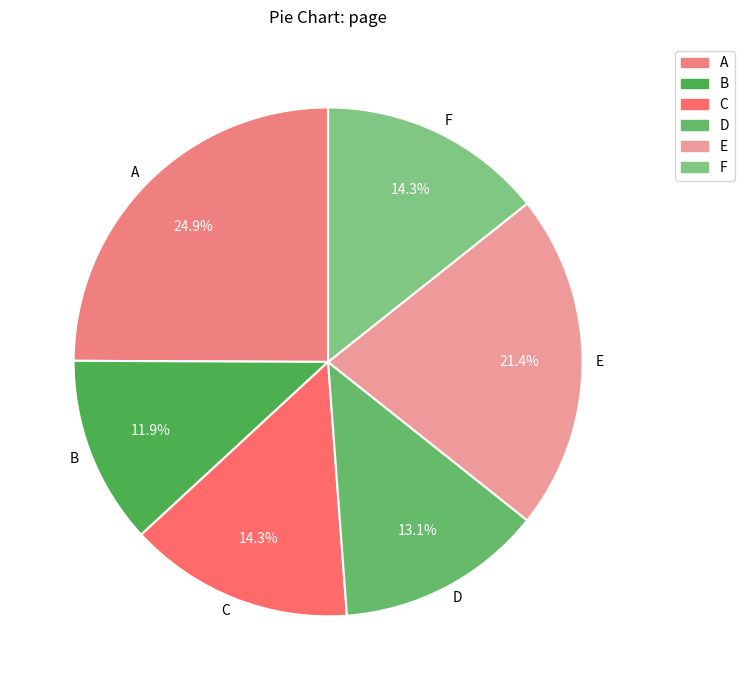

Does B account for over 50% of the chart?

No